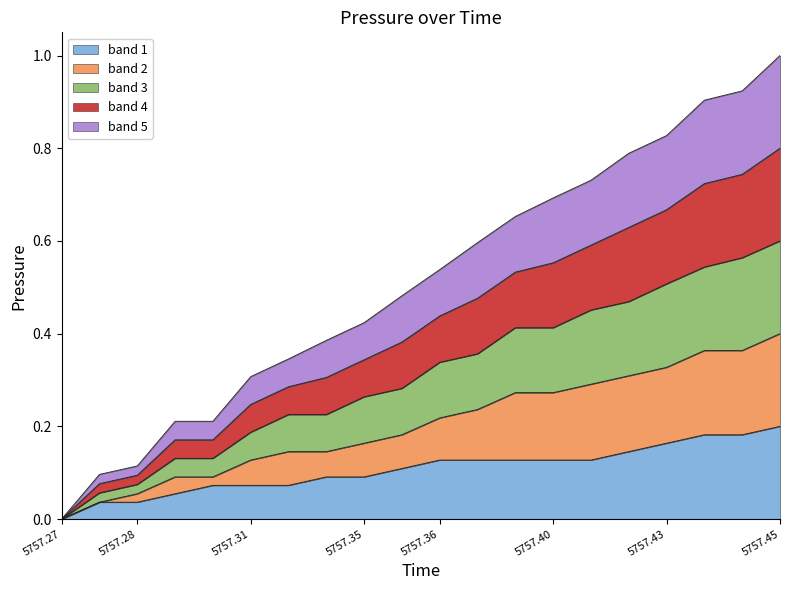

The value of band 1 at 5757.40 is 0.0. True or false?

False